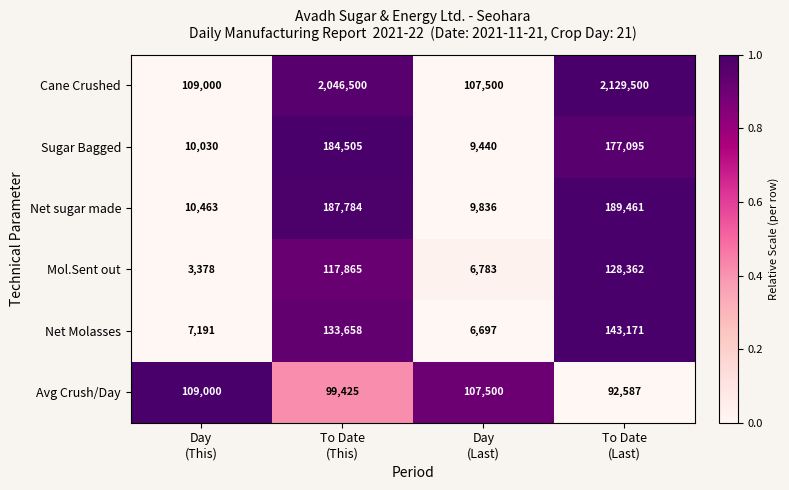

What is the difference between the maximum and minimum values in the Mol.Sent out series?

124984